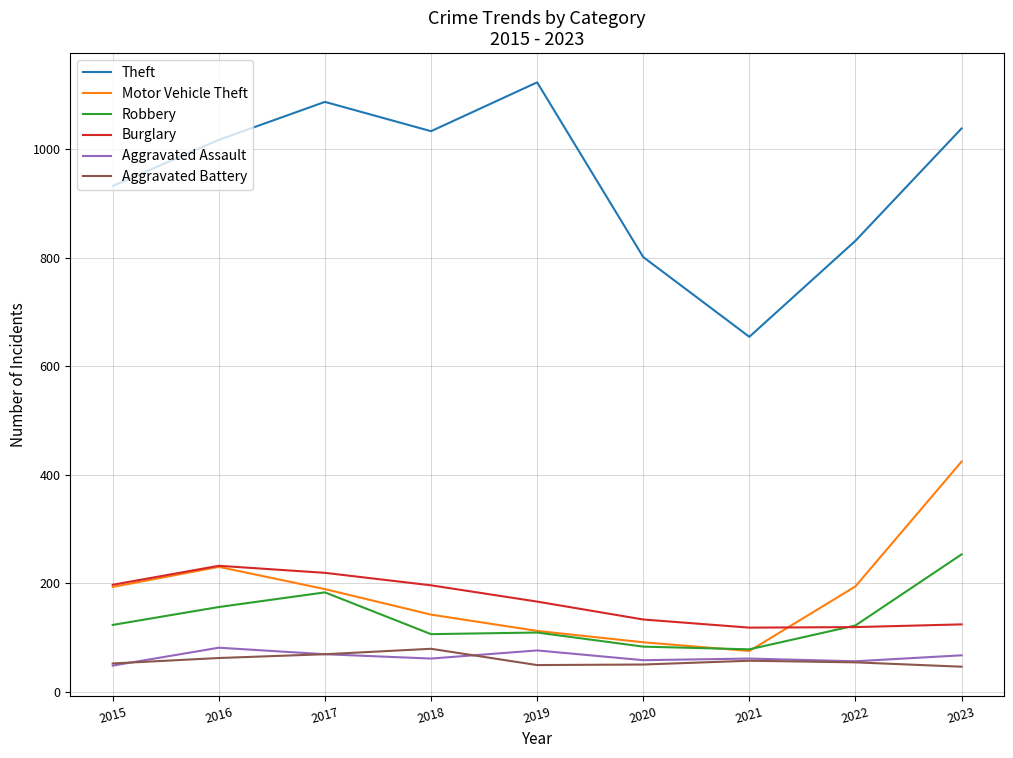

How many interior local peaks does the Theft series have?

2